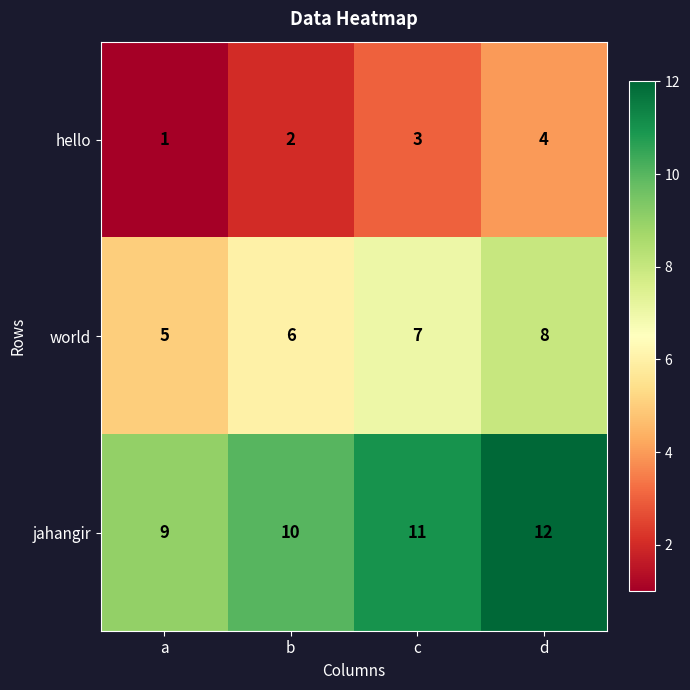

How many values in the hello series are below 3?

2